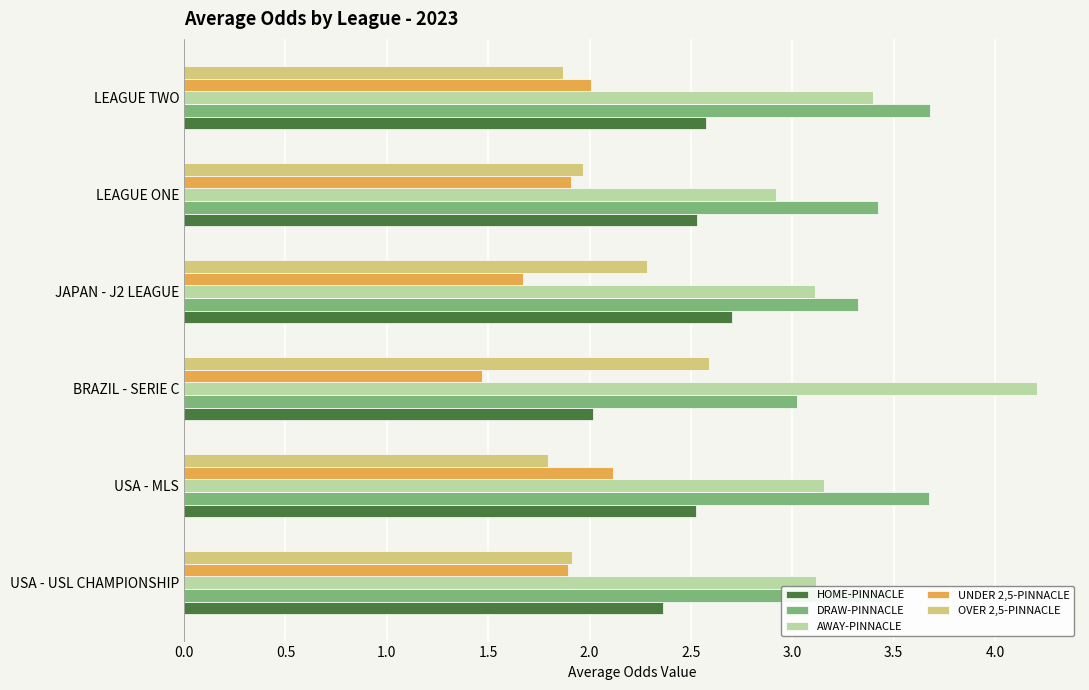

At JAPAN - J2 LEAGUE, list the series in order from largest to smallest.

DRAW-PINNACLE, AWAY-PINNACLE, HOME-PINNACLE, OVER 2,5-PINNACLE, UNDER 2,5-PINNACLE